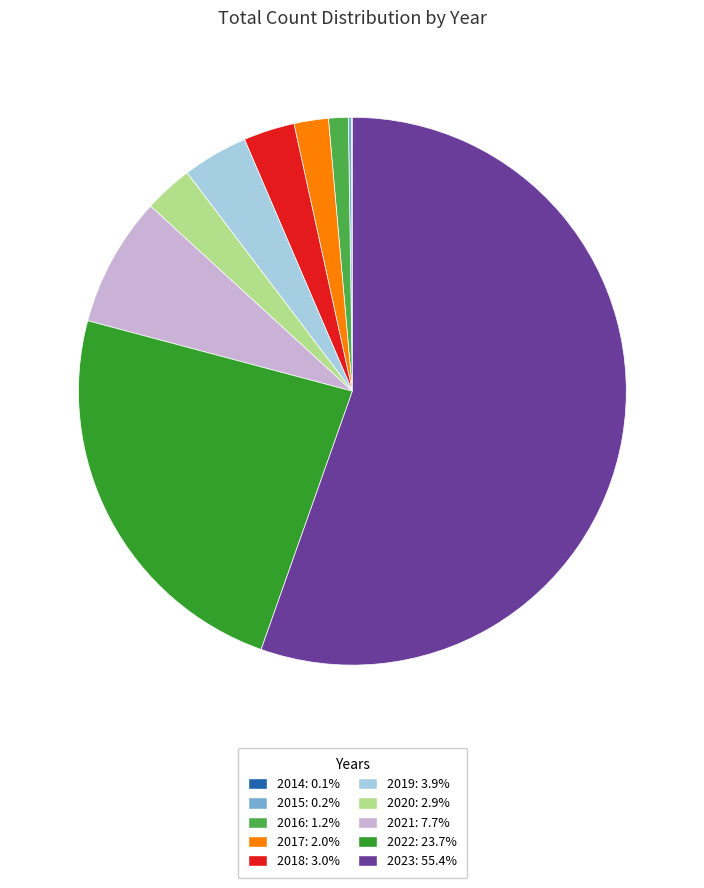

Does 2023: 55.4% represent more than half of the total?

Yes